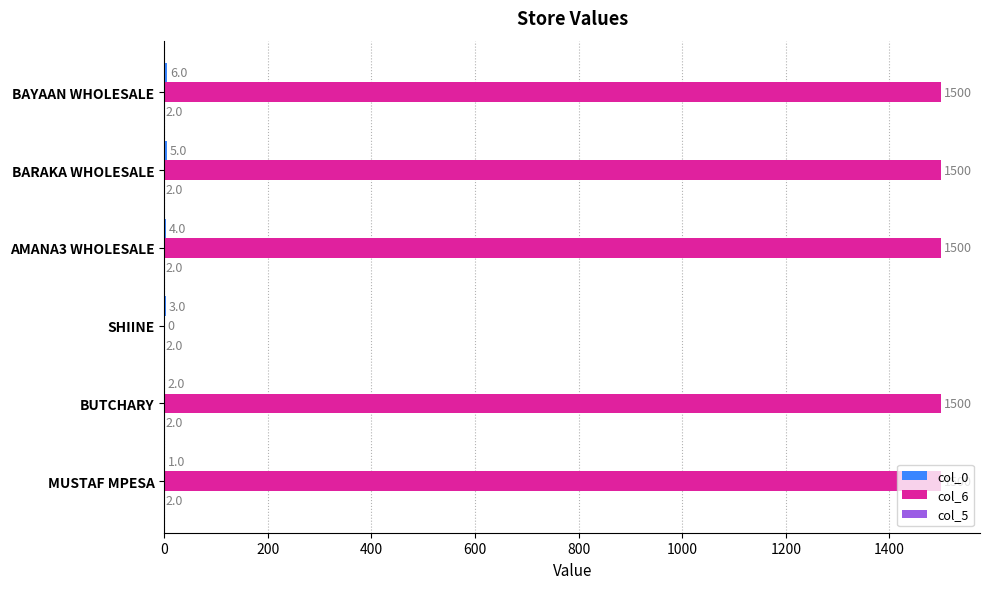

What is the greatest value displayed?

1500